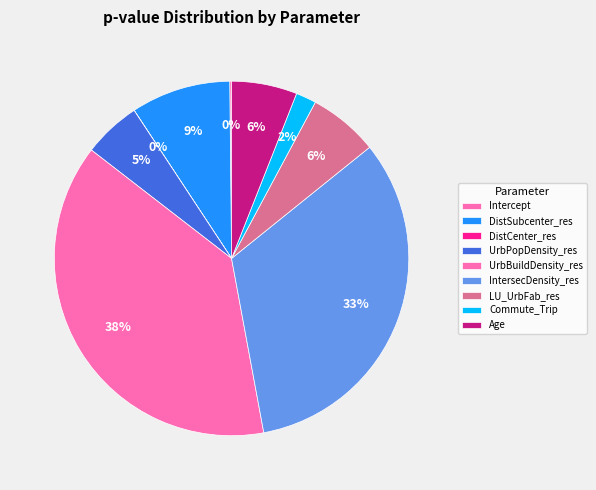

Count the number of slices in the pie.

9